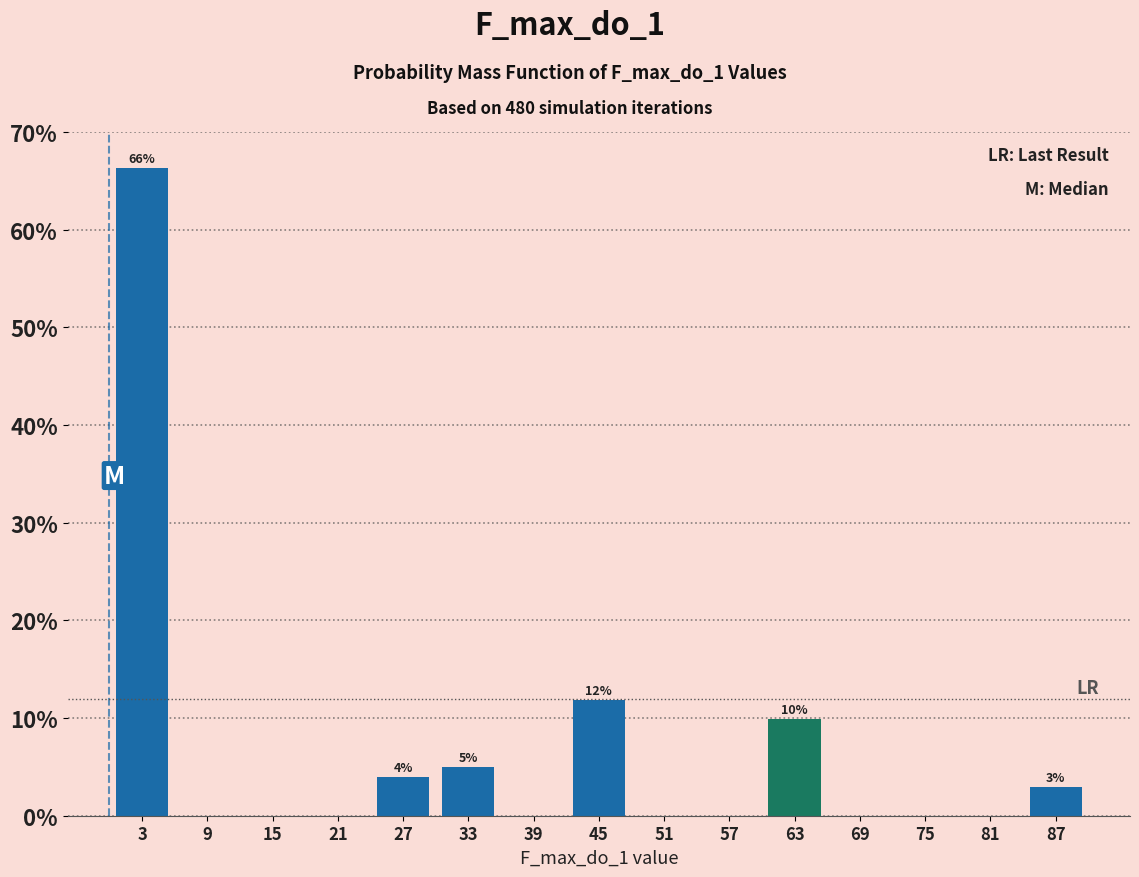

Over which range of the x-axis is the bar tallest?

0 to 6